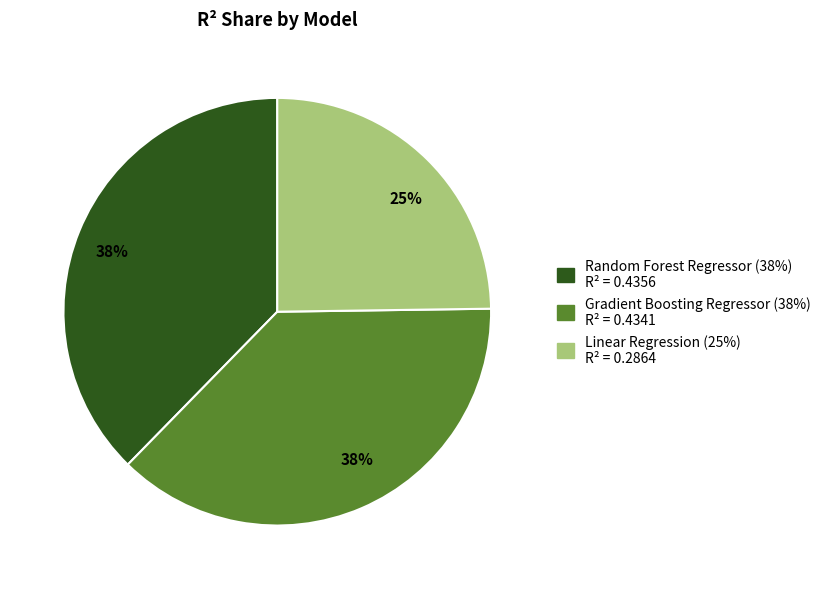

Count the number of slices in the pie.

3